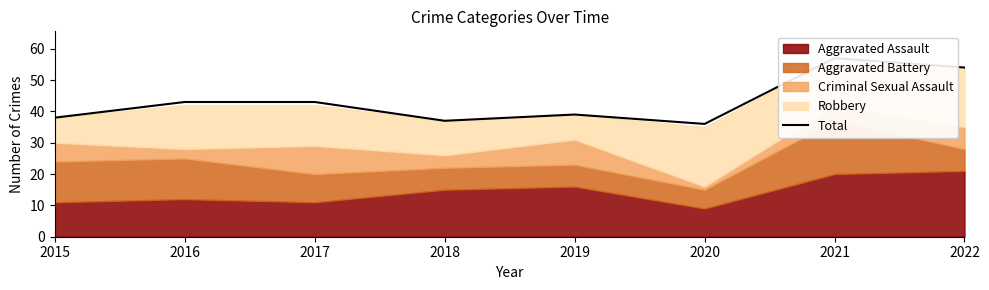

Which has a higher value, 2016 or 2018?

2016